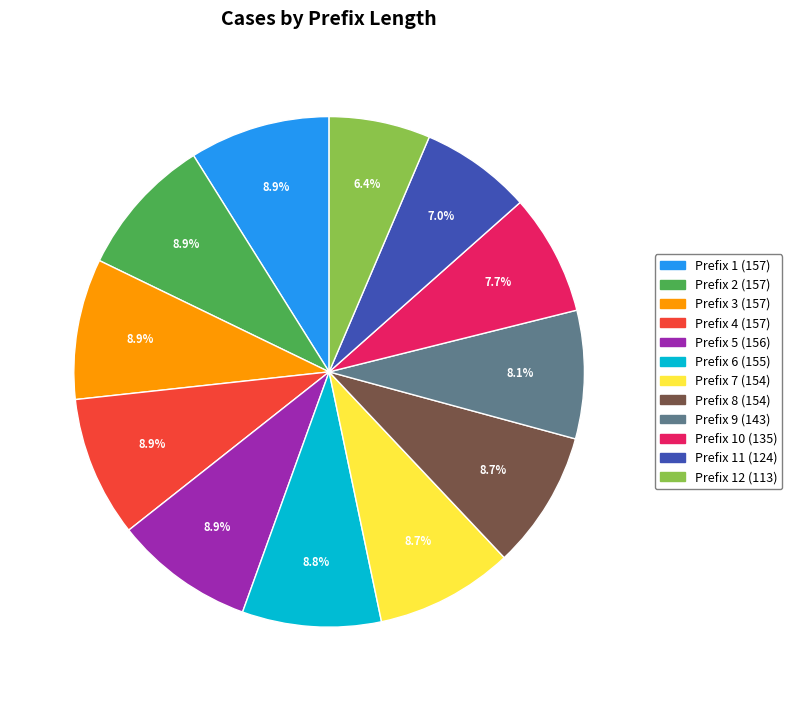

What is the ratio of the value at Prefix 3 (157) to the value at Prefix 11 (124)?

1.3